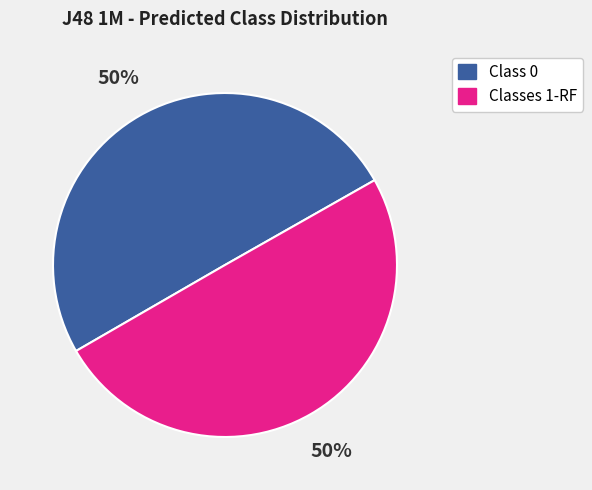

Count the number of slices in the pie.

2